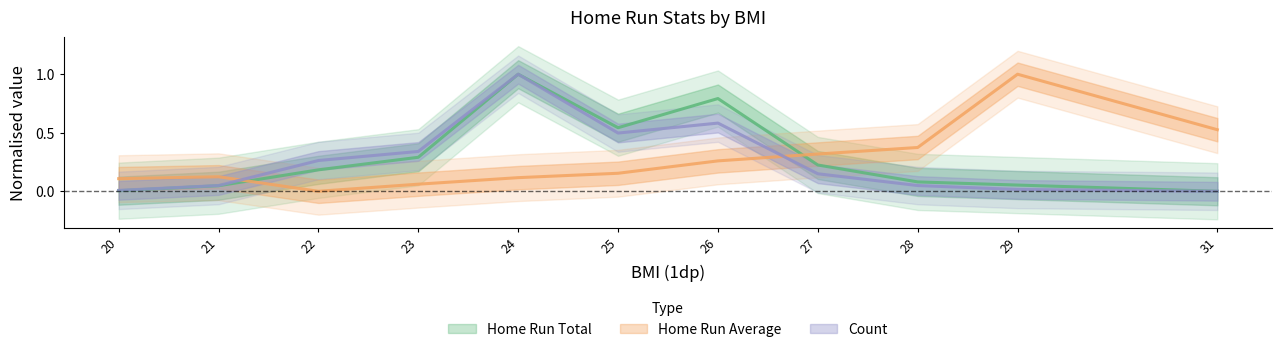

What is the sum of the Home Run Average values at 25 and 28?

0.5